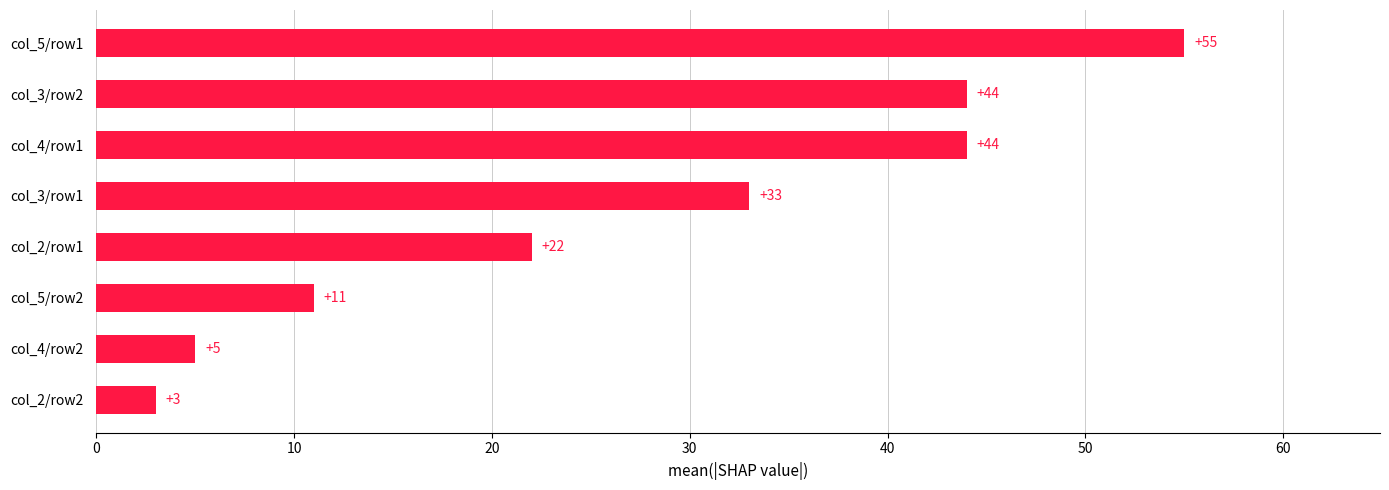

How many bars are there in total?

8